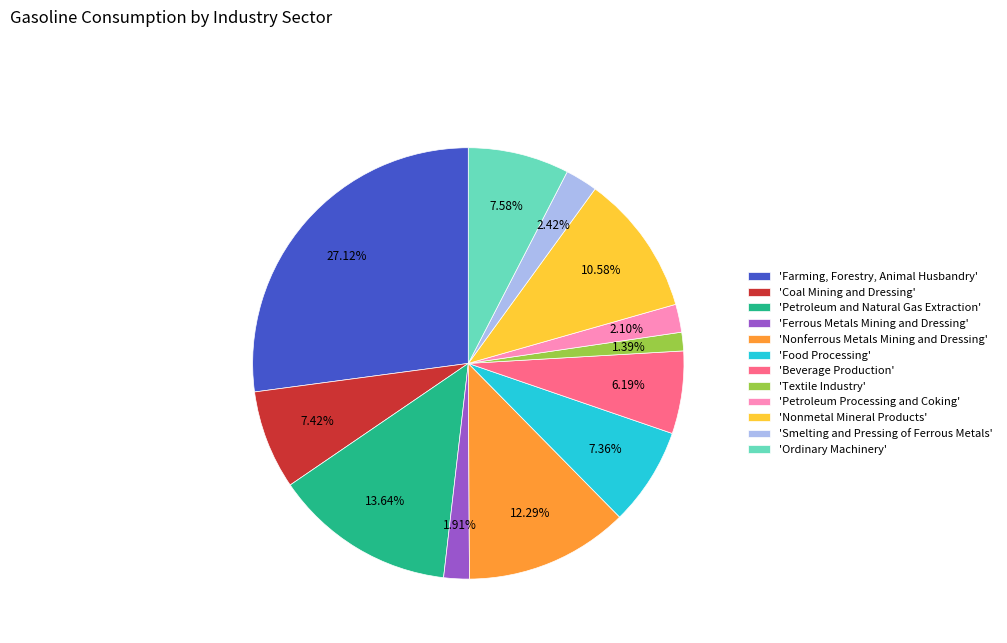

Which slice is the largest?

'Farming, Forestry, Animal Husbandry'